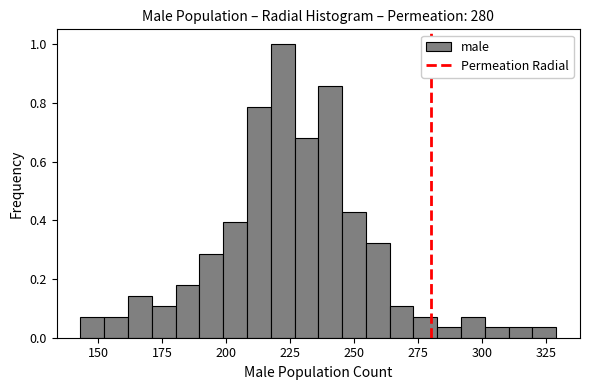

Read against the x-axis, roughly where is the centre of the tallest bar?

220